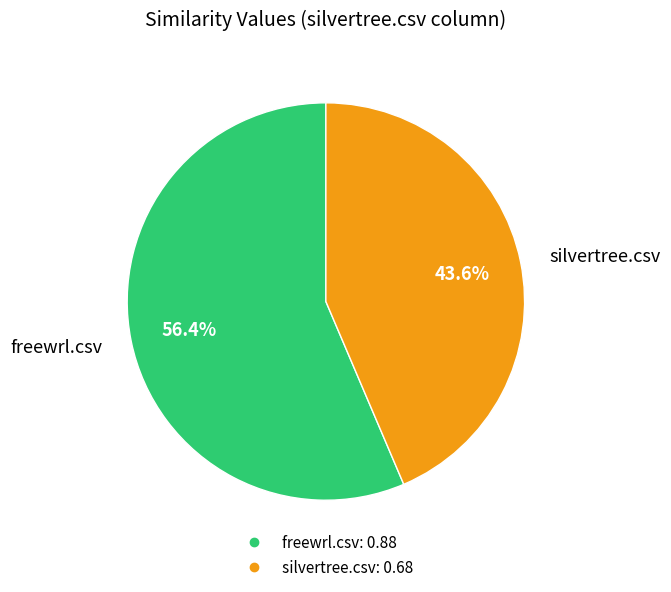

What percentage is the freewrl.csv slice, to the nearest percent?

56%